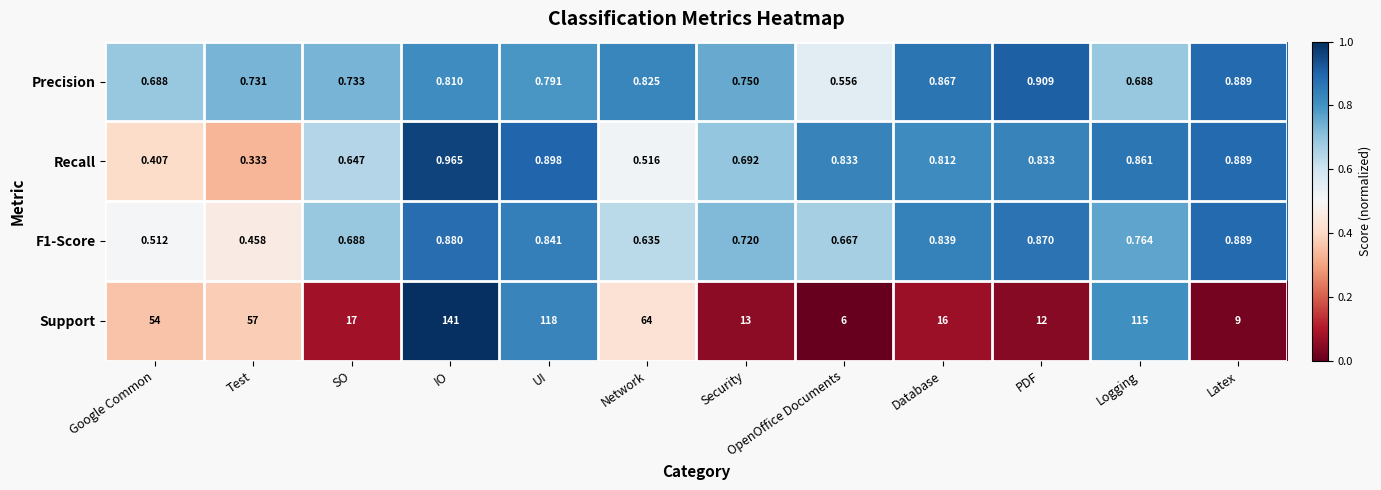

At how many categories does at least one series exceed 0?

12